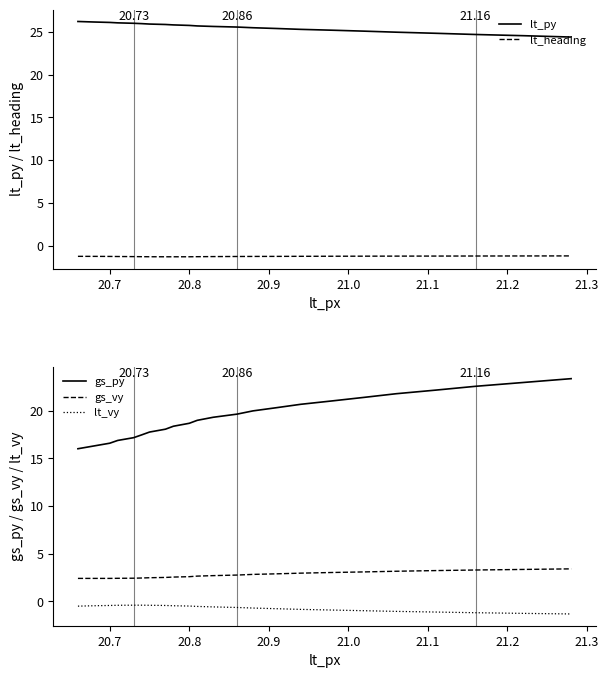

Which series has the largest range (max minus min)?

gs_py